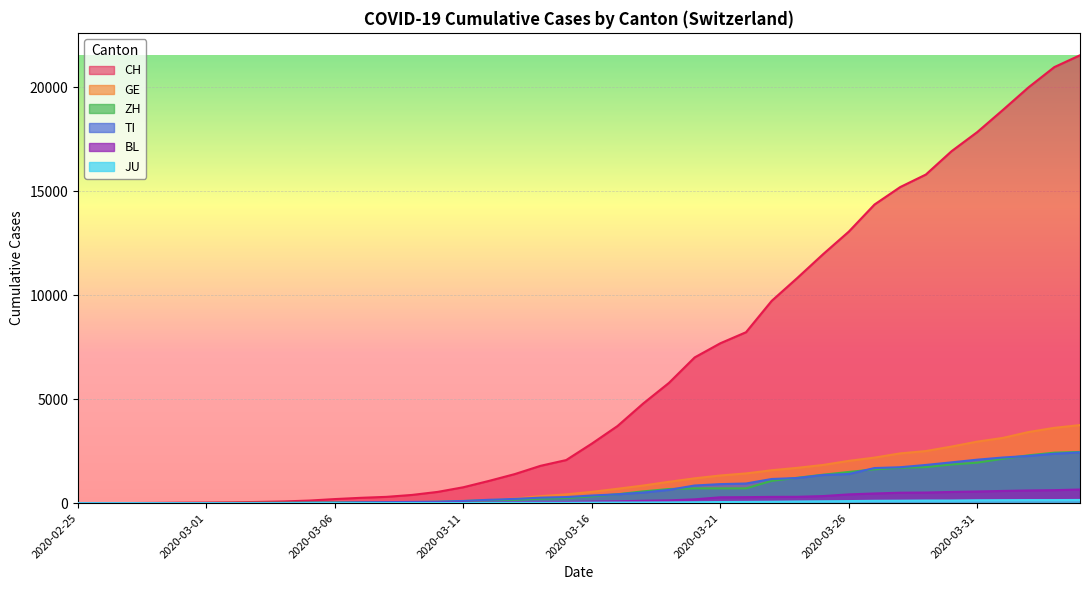

Where do GE and ZH first cross each other?

2020-02-26 and 2020-02-27